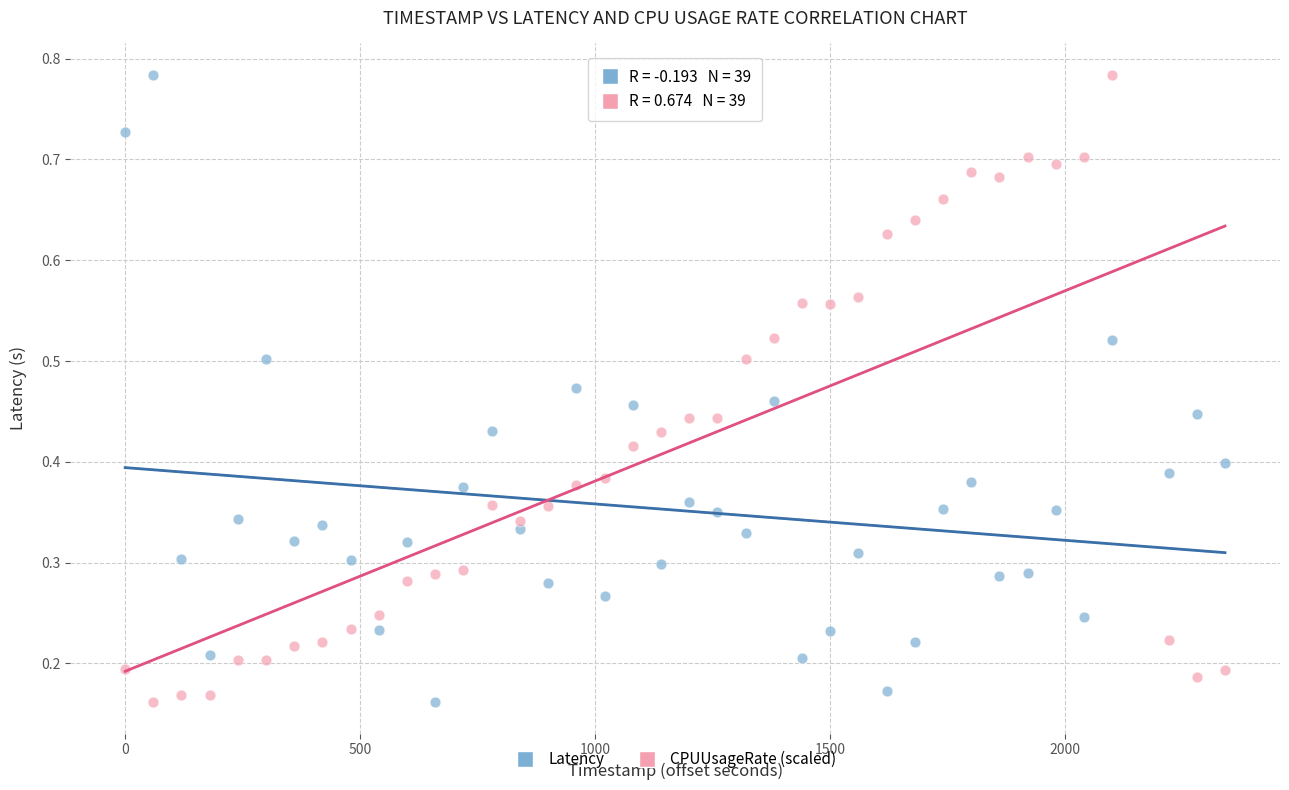

Across all data points, what is the range of X values (max minus min)?

2340.0